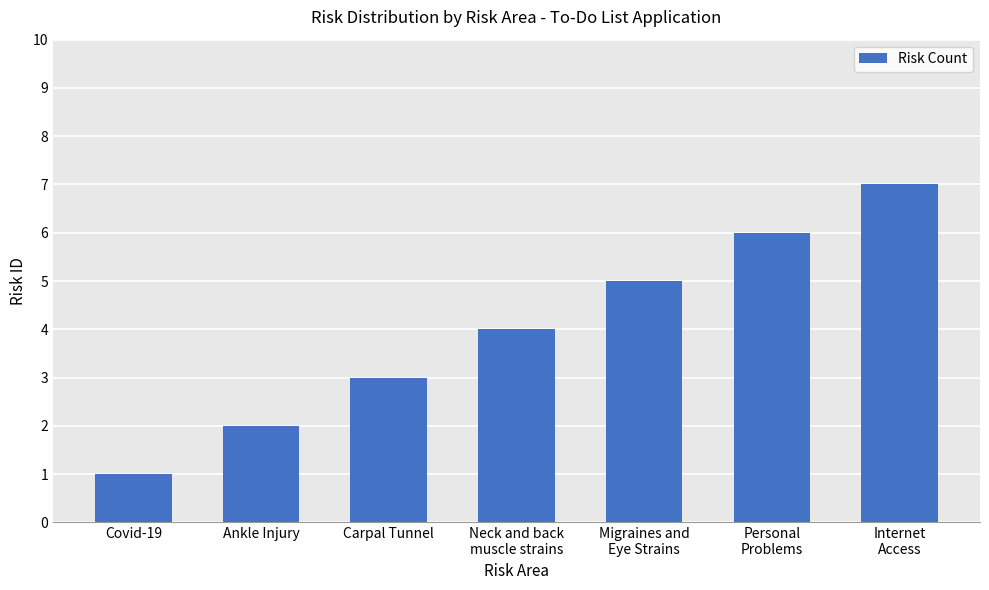

What is the difference between the second highest and minimum values?

5